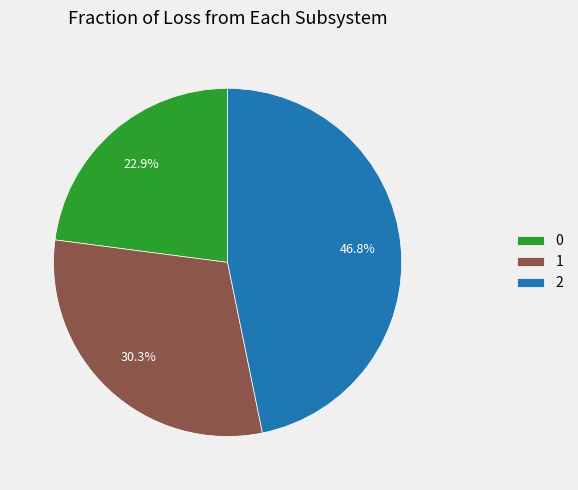

How many segments does this pie chart have?

3